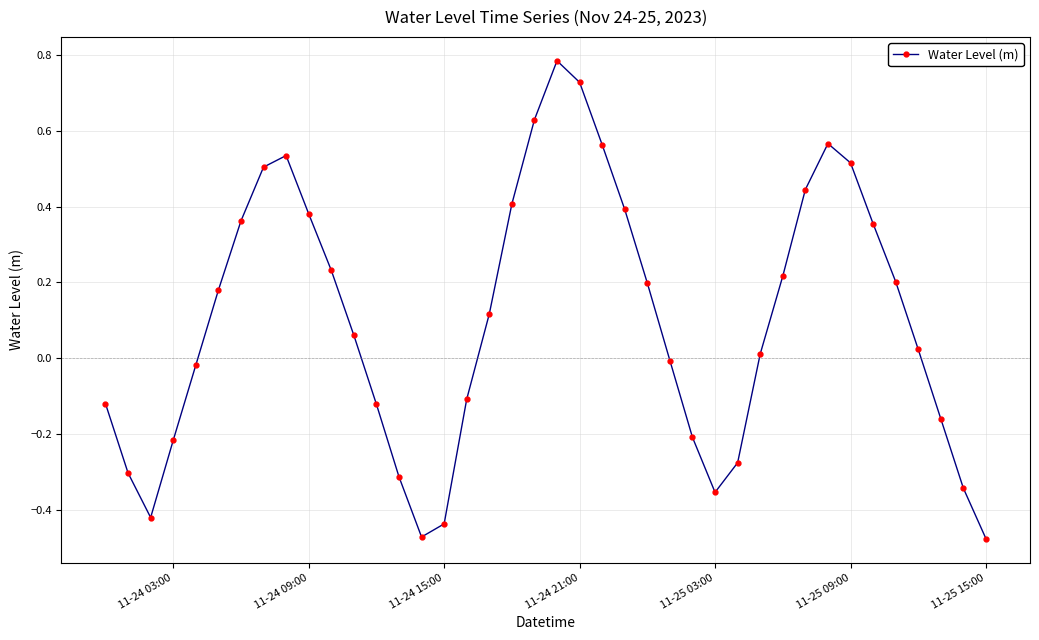

How many points are lower than both their immediate neighbors (excluding endpoints)?

3